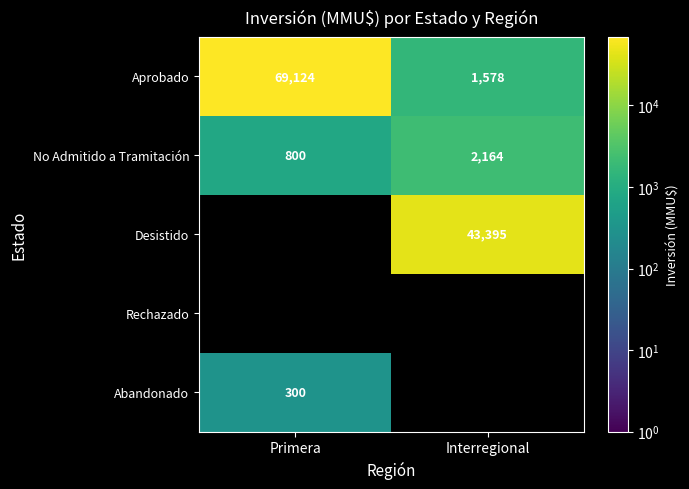

What is the maximum value for Aprobado?

69124